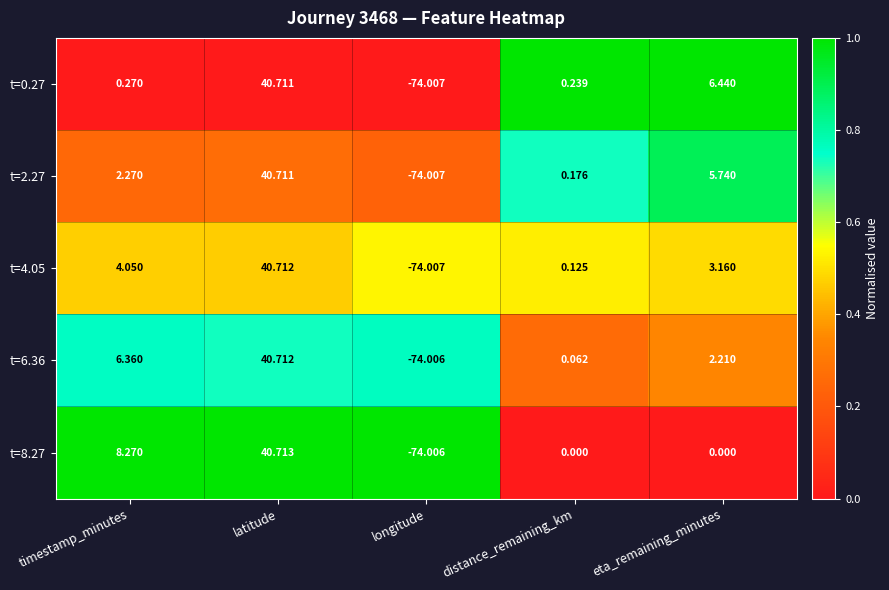

Which category has the highest value across all series?

latitude